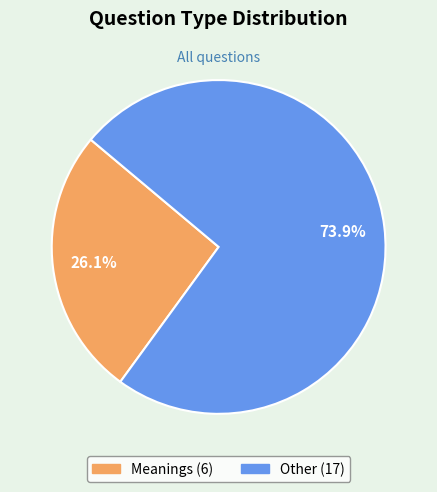

The Meanings slice represents 15% of the pie. True or false?

False